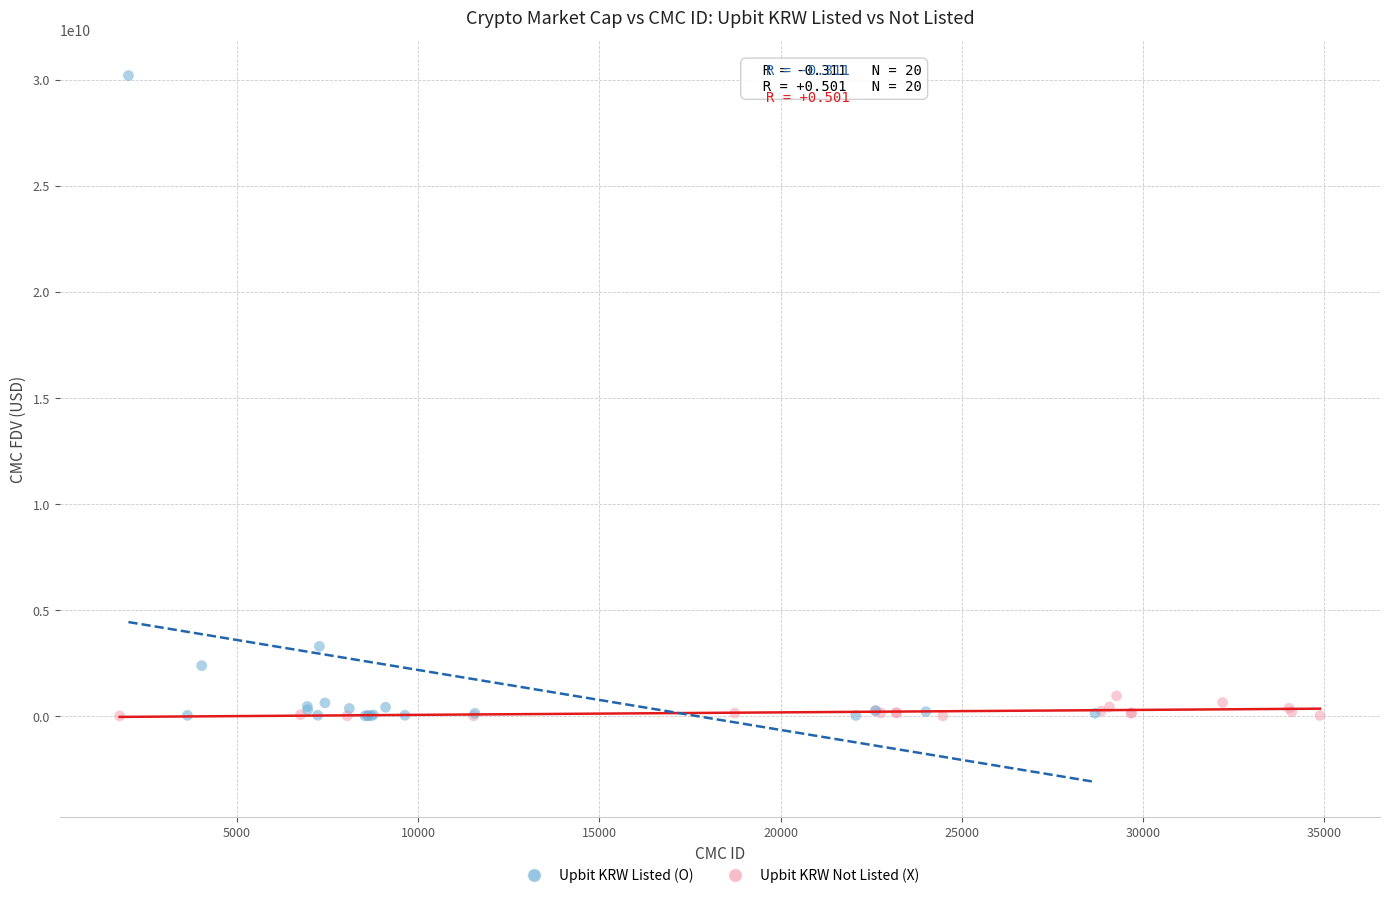

Which series contains the highest Y value?

Upbit KRW Listed (O)